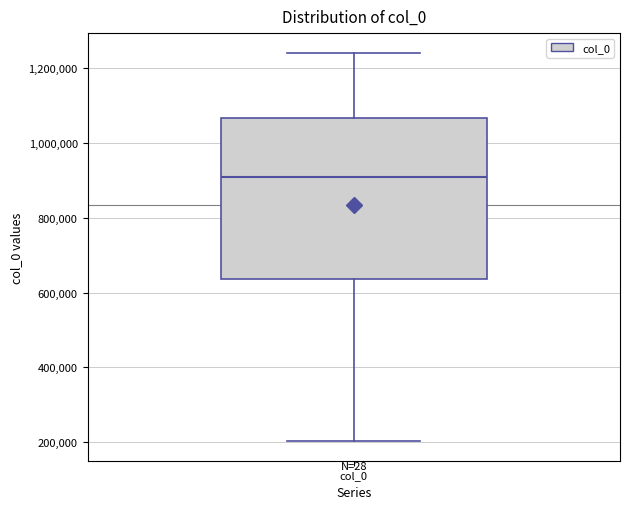

Where does the median line of the box for col_0 sit on the y-axis? The values are not printed on the chart, so give them approximately, as read against the axis.

900000